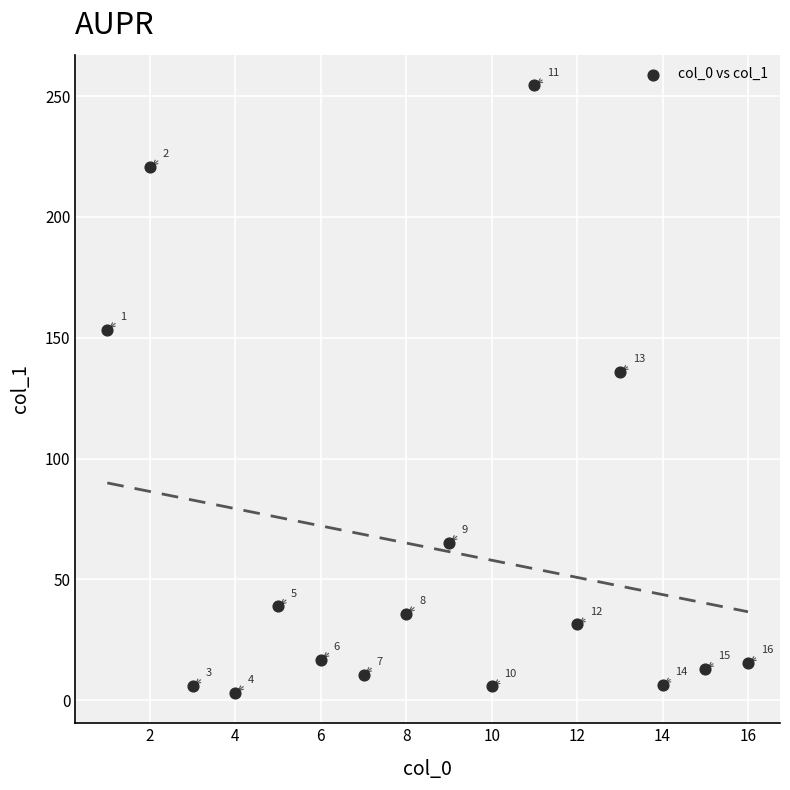

What Y value in the scatter plot is closest to 128?

135.8